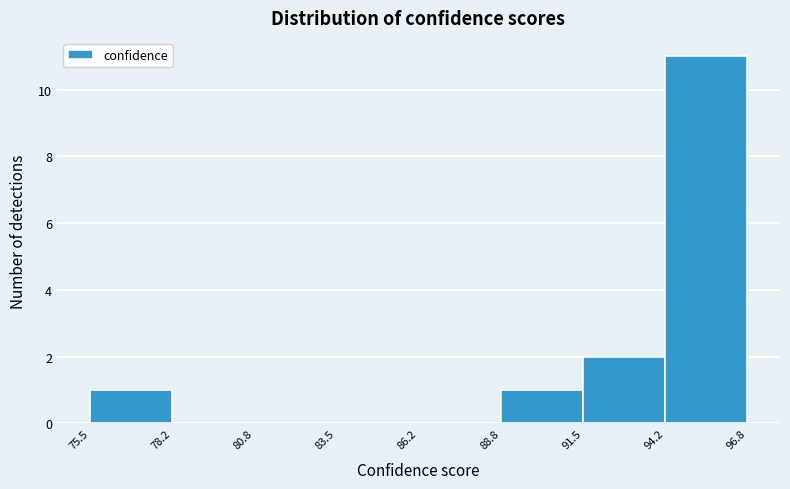

Reading left to right, transcribe this chart: for each bar, give the range it covers on the x-axis and its height. The values are not printed on the chart, so give them approximately, as read against the axis.

75.5 to 78.2: 1
78.2 to 80.8: 0
80.8 to 83.5: 0
83.5 to 86.2: 0
86.2 to 88.8: 0
88.8 to 91.5: 1
91.5 to 94.2: 2
94.2 to 96.8: 11